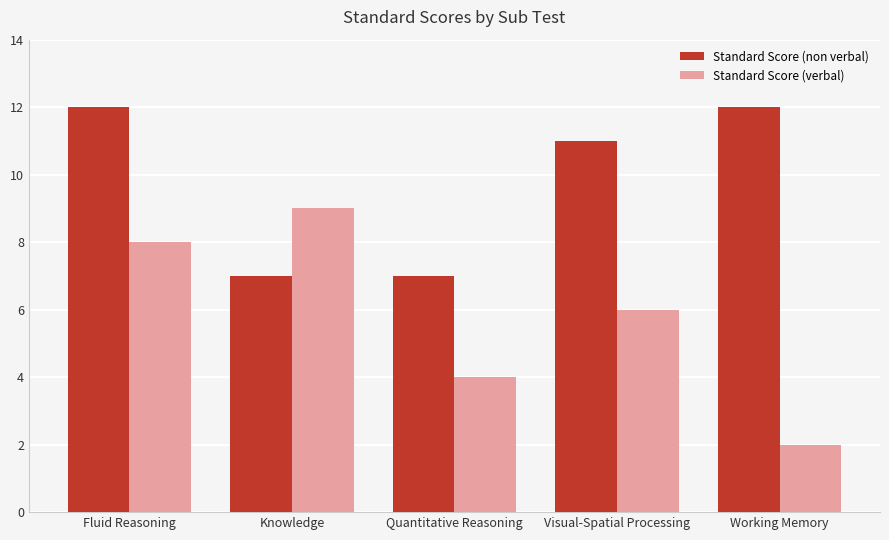

What is the sum of the Standard Score (non verbal) values at Visual-Spatial Processing and Quantitative Reasoning?

18